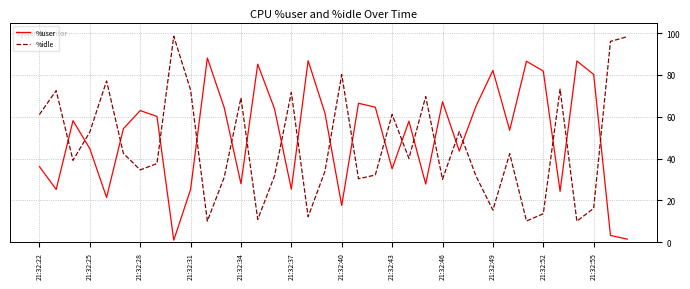

Which series has the largest total across all categories?

%user